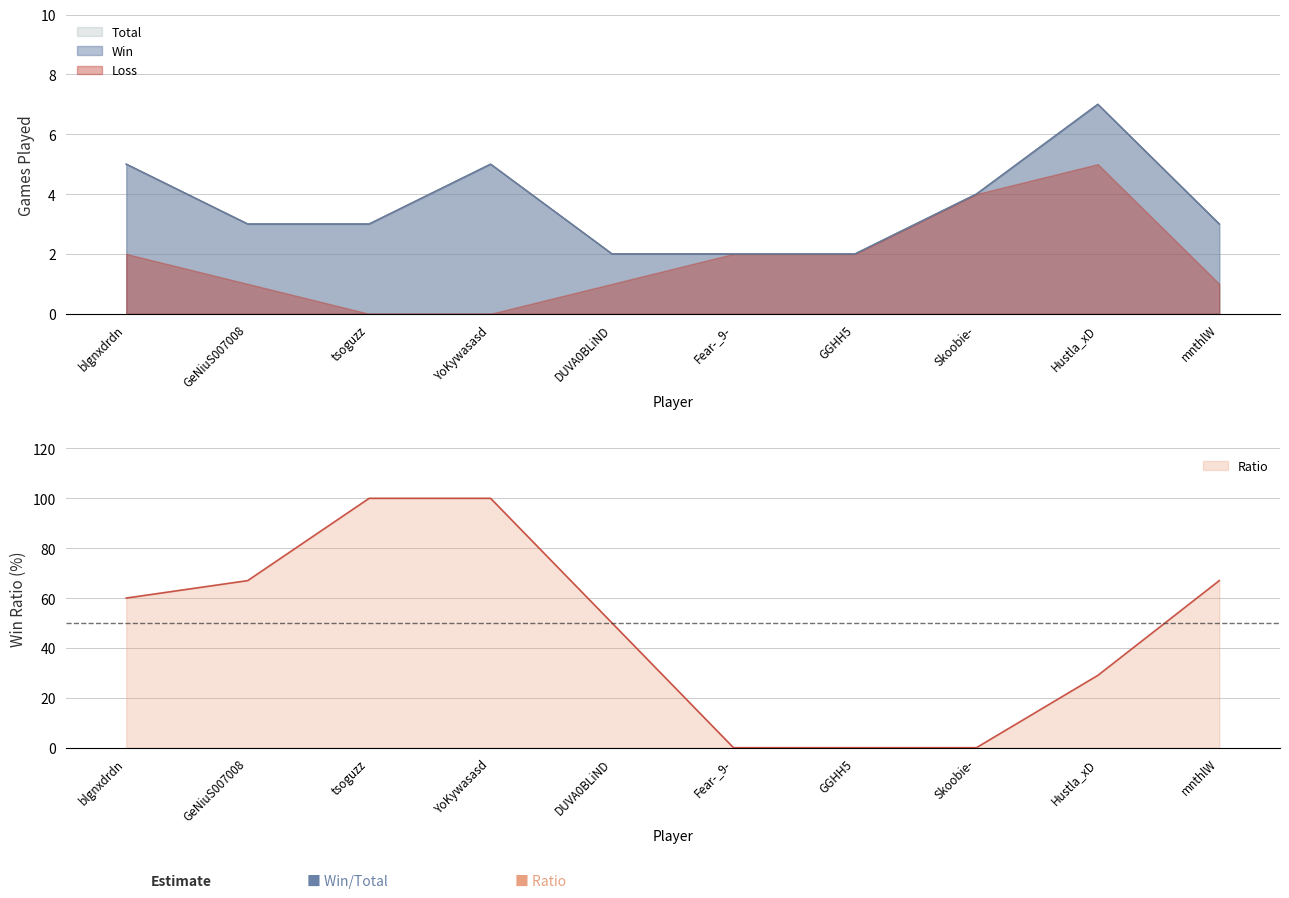

True or false: Ratio and Total intersect in this chart.

True